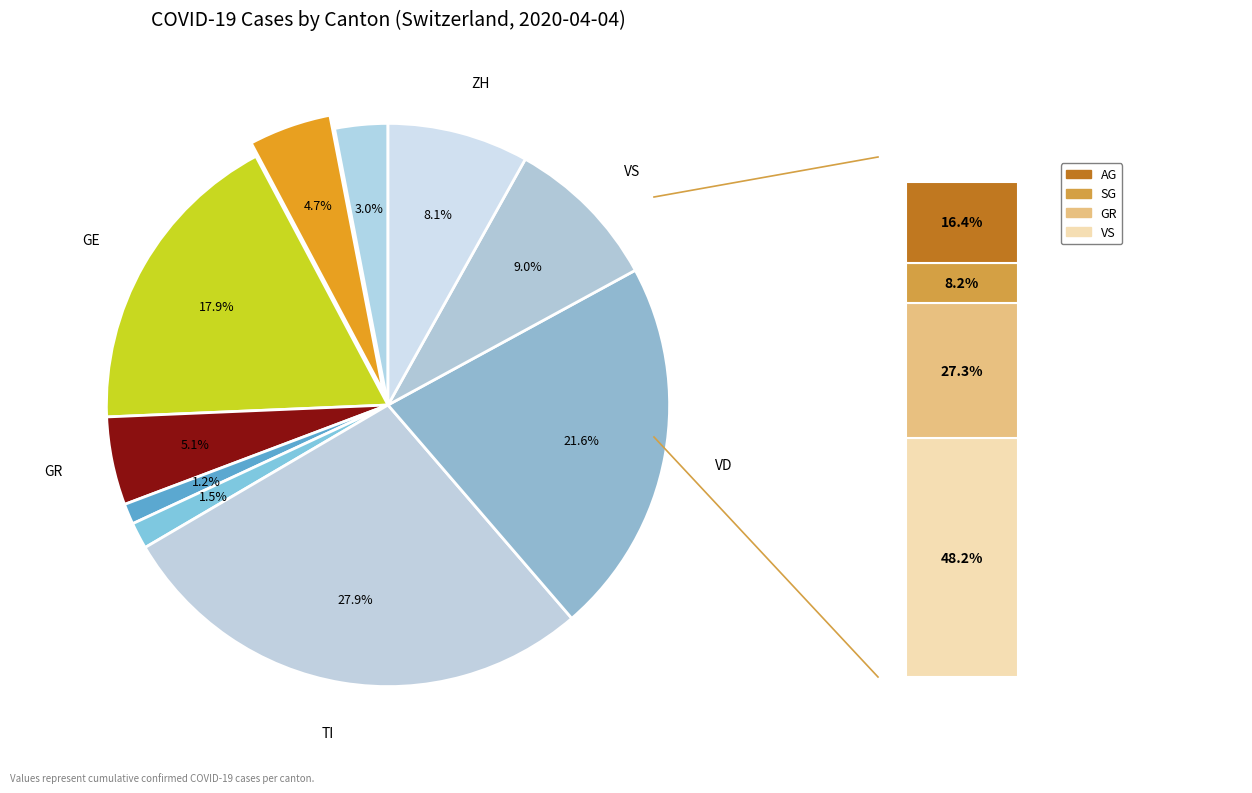

What is the largest slice in the pie chart?

TI